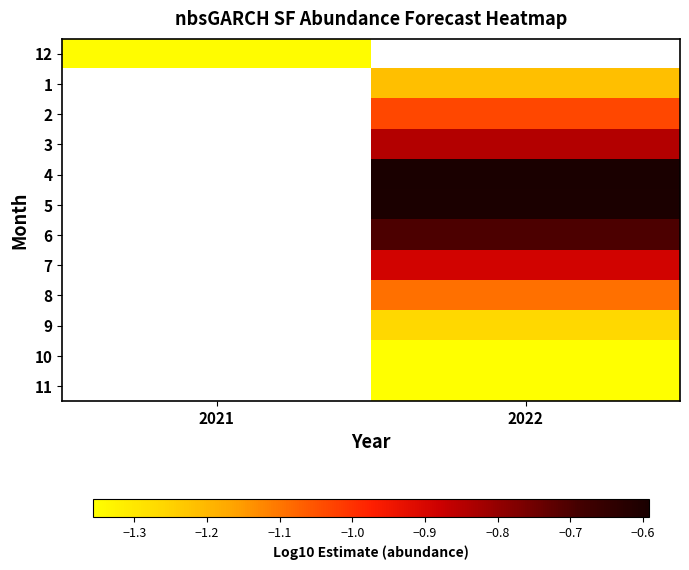

What is the smallest value displayed?

-1.4